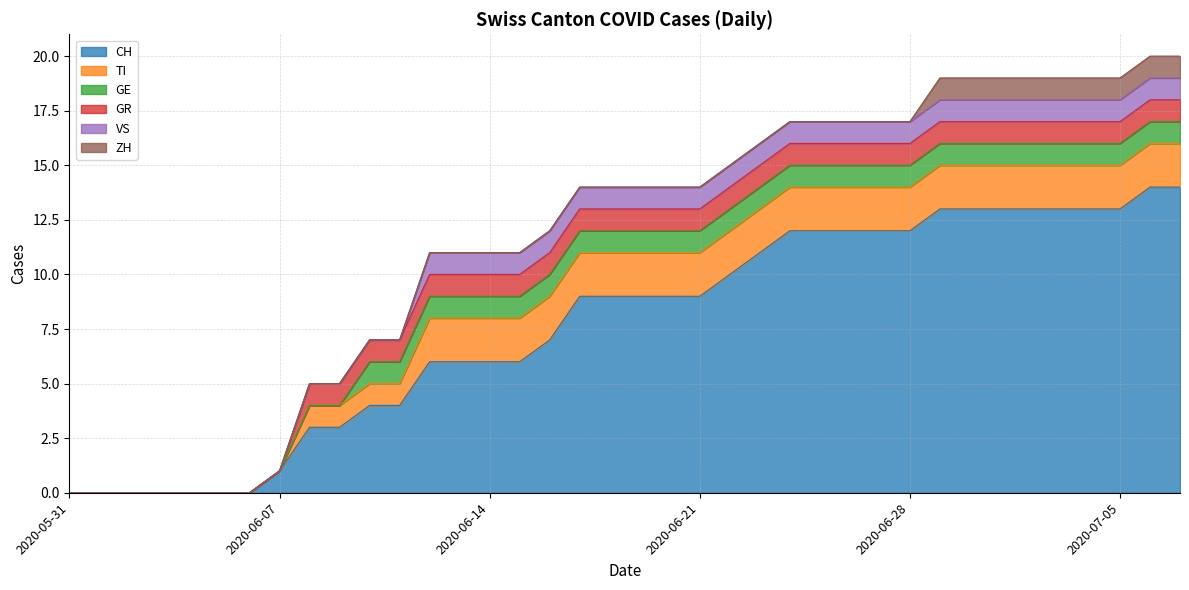

Does the chart display data point markers on the line(s)?

No